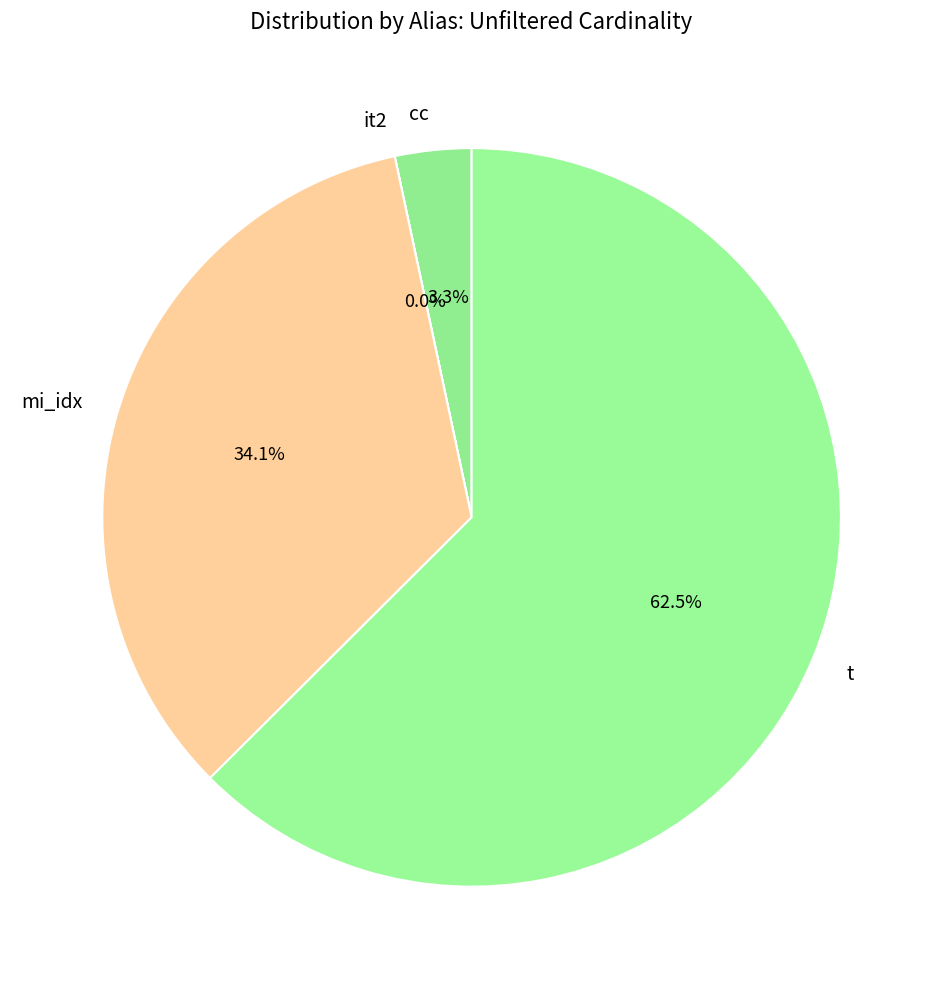

Which has a higher value, mi_idx or cc?

mi_idx